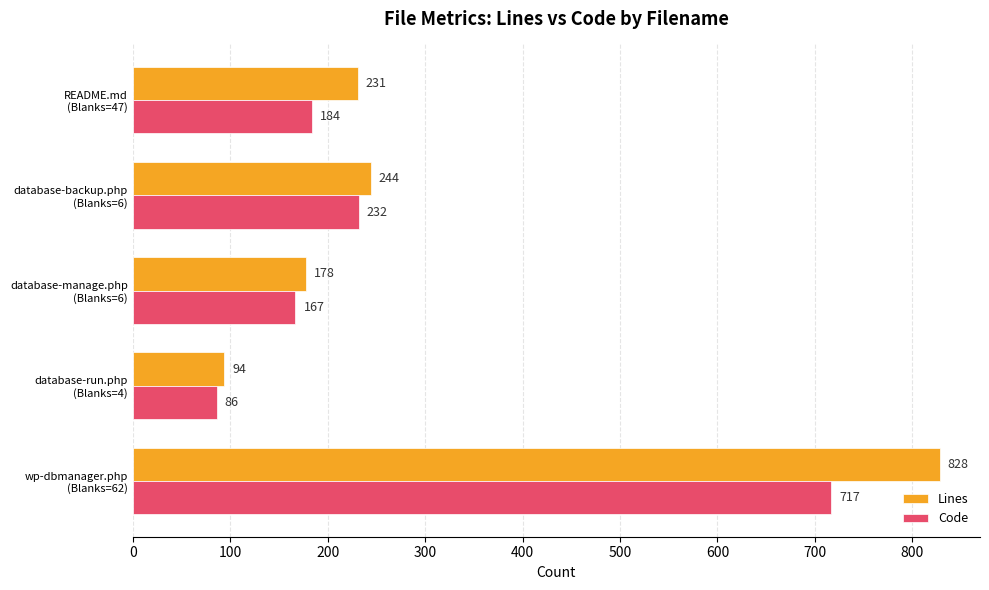

What is the lowest value of the Code series?

86